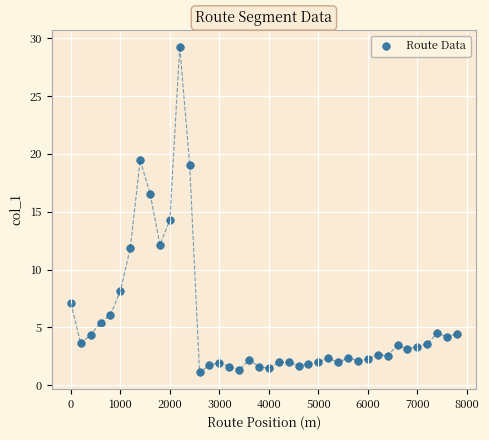

What Y value in the scatter plot is closest to 15?

14.3